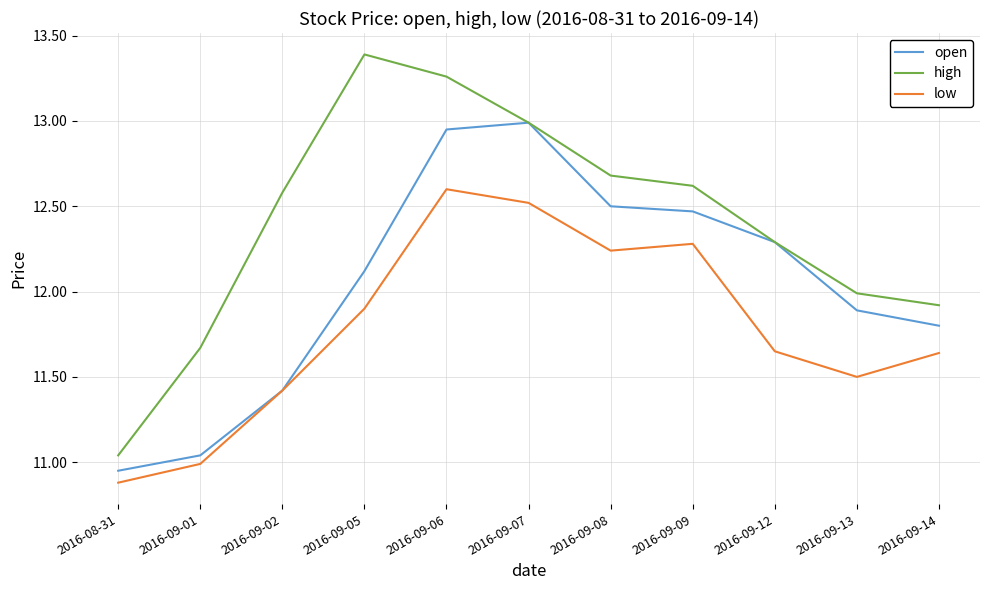

Where is the first local maximum for high?

2016-09-05